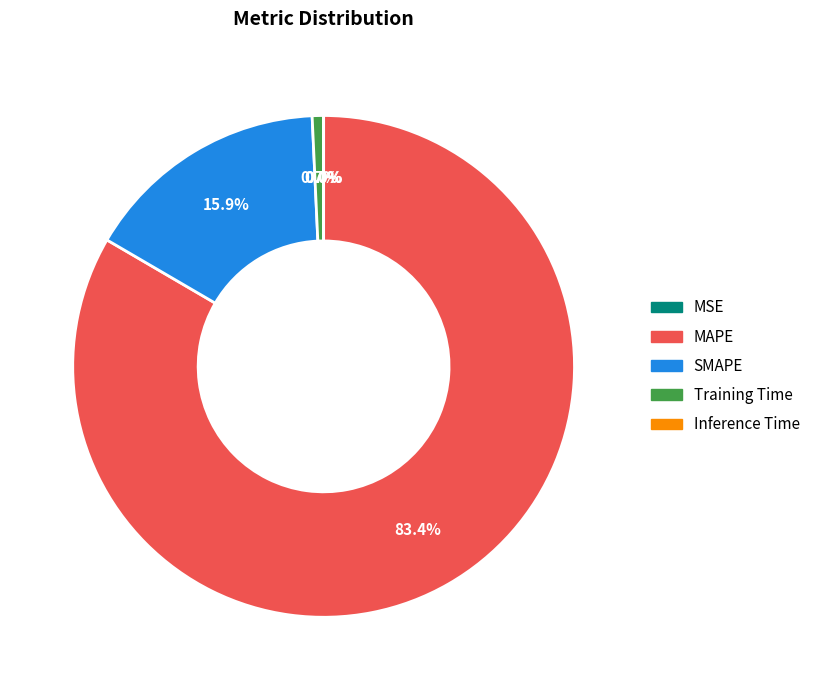

What is the total percentage of Training Time and MAPE?

84.1%